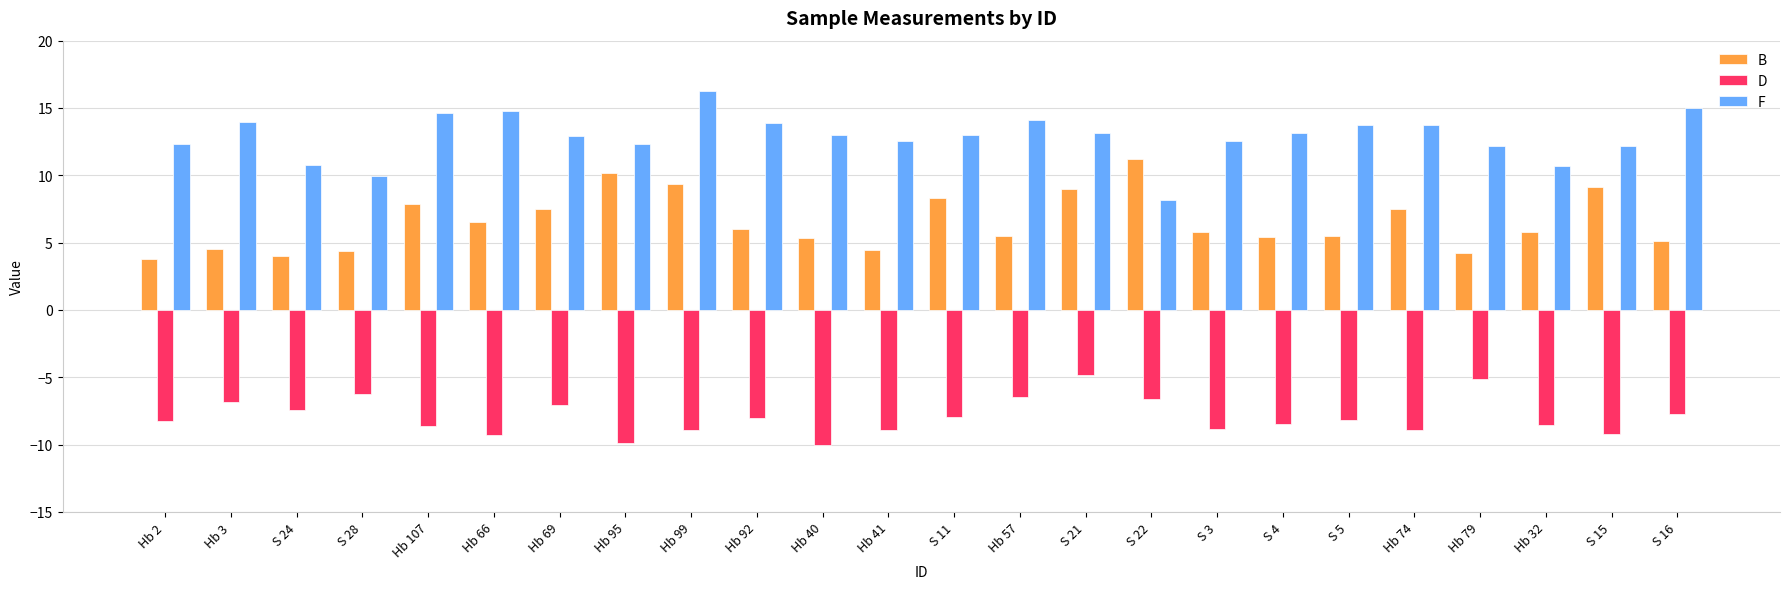

What is the total value across all series at Hb 74?

12.4